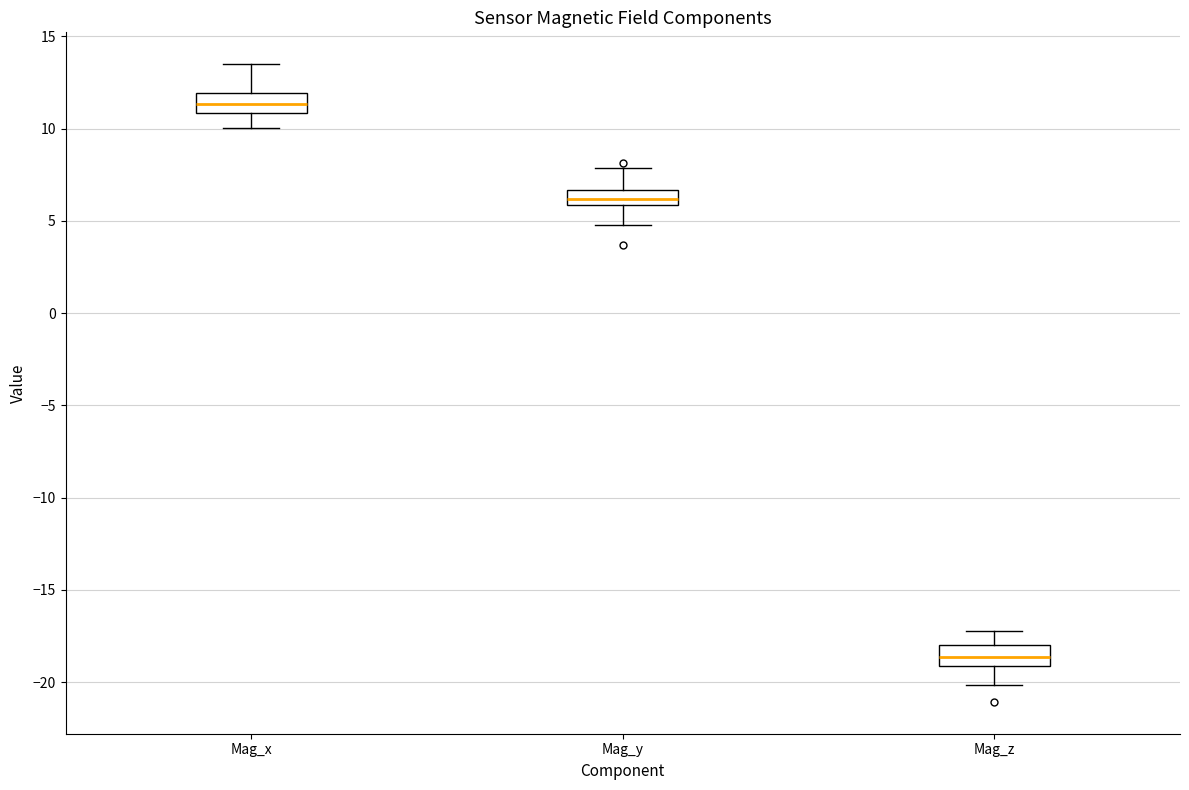

Which box's median line is the highest?

Mag_x